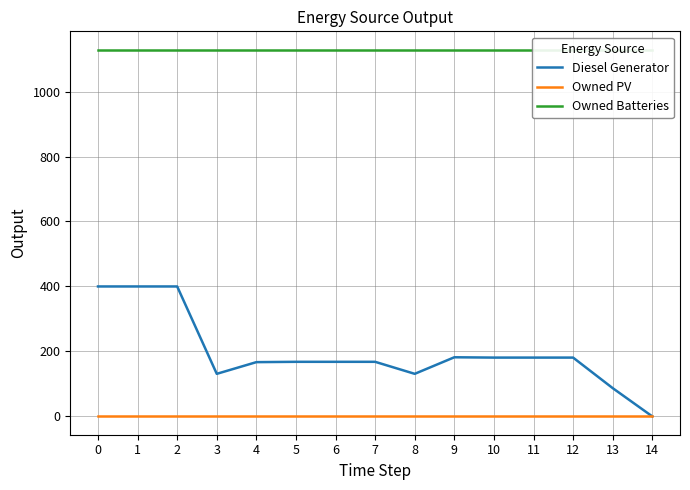

Reading left to right, what are all the values shown in this chart?

Diesel Generator: 0=400	1=400	2=400	3=131	4=167	5=168	6=168	7=168	8=131	9=182	10=181	11=181	12=181	13=87	14=0
Owned PV: 0=0	1=0	2=0	3=0	4=0	5=0	6=0	7=0	8=0	9=0	10=0	11=0	12=0	13=0	14=0
Owned Batteries: 0=1129	1=1129	2=1129	3=1129	4=1129	5=1129	6=1129	7=1129	8=1129	9=1129	10=1129	11=1129	12=1129	13=1129	14=1129